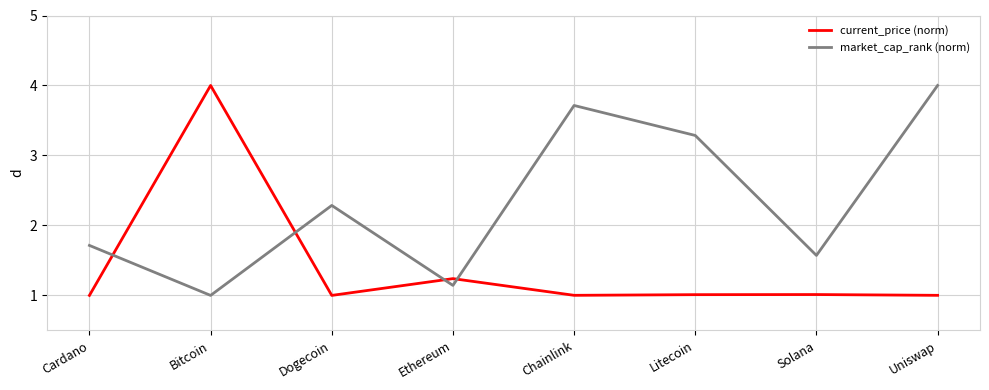

What are all the series names shown in the legend?

current_price (norm), market_cap_rank (norm)